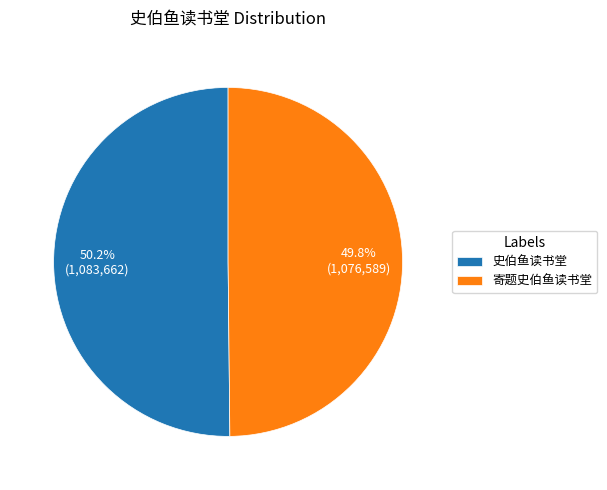

To the nearest percent, what portion does 寄题史伯鱼读书堂 represent?

50%